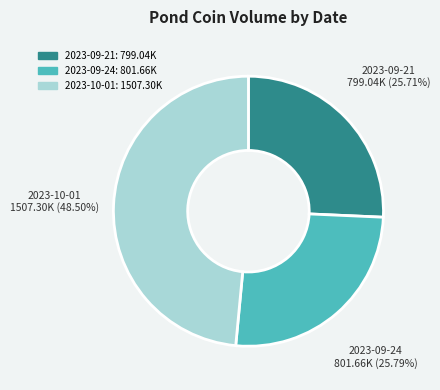

Does 2023-10-01 account for over 50% of the chart?

No